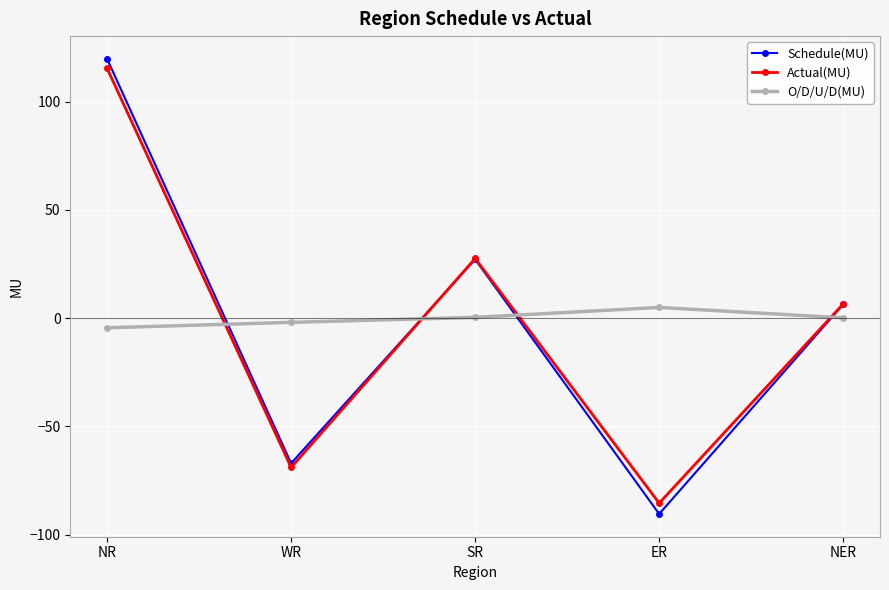

What is the label of the 5th point from the left?

NER